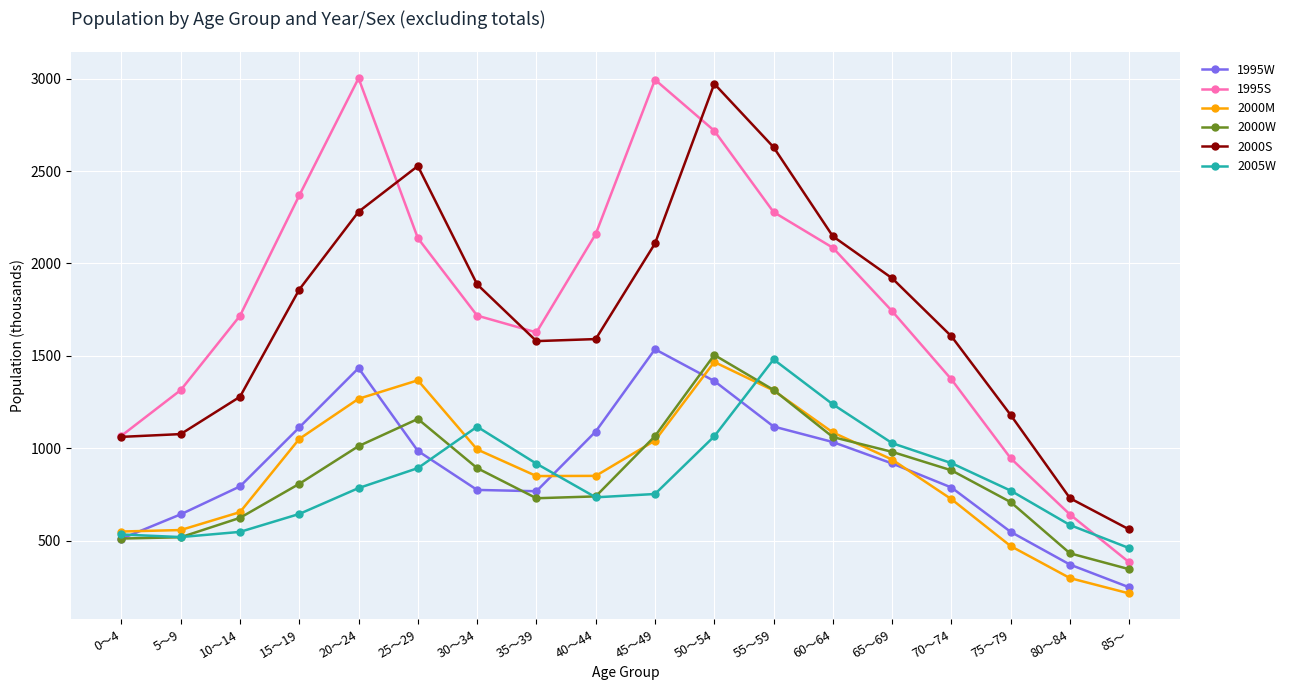

Which series has the largest range (max minus min)?

1995S